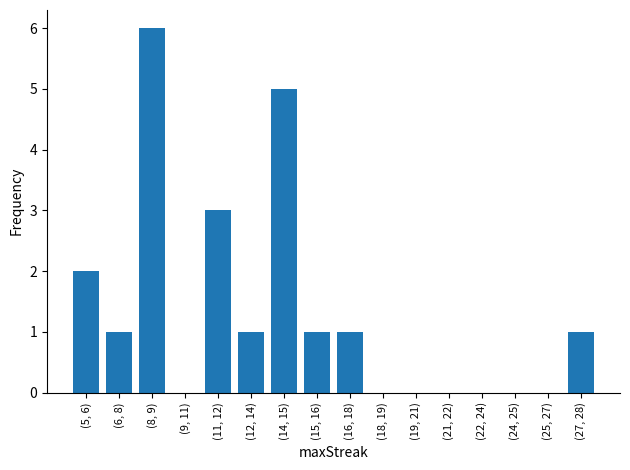

Reading right to left, what are all the values shown in this chart?

(27, 28)=1	(25, 27)=0	(24, 25)=0	(22, 24)=0	(21, 22)=0	(19, 21)=0	(18, 19)=0	(16, 18)=1	(15, 16)=1	(14, 15)=5	(12, 14)=1	(11, 12)=3	(9, 11)=0	(8, 9)=6	(6, 8)=1	(5, 6)=2